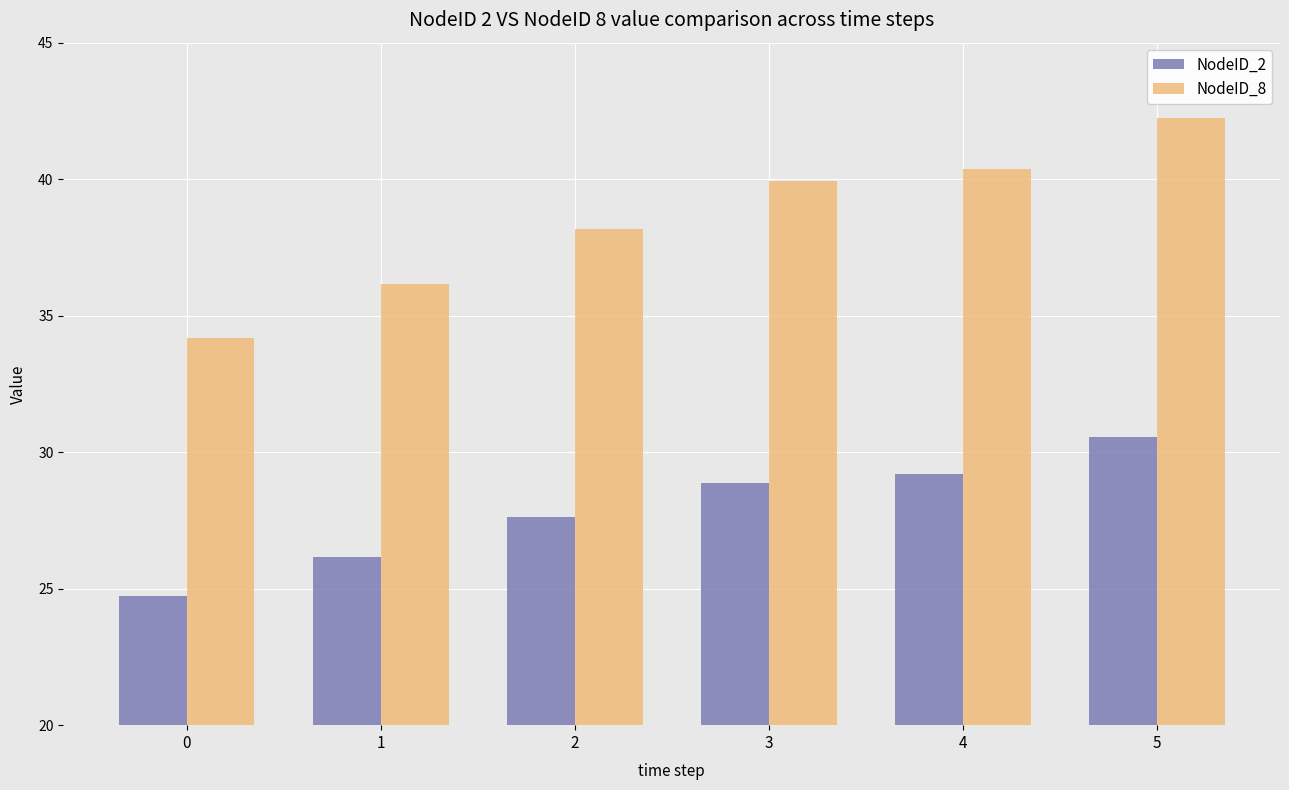

Reading right to left, list all the values displayed in this chart.

NodeID_2: 30.5	29.2	28.9	27.6	26.2	24.7
NodeID_8: 42.2	40.4	39.9	38.2	36.2	34.2